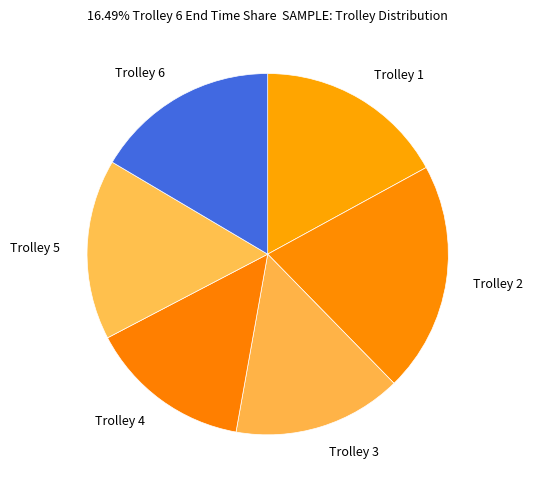

Count the number of slices in the pie.

6